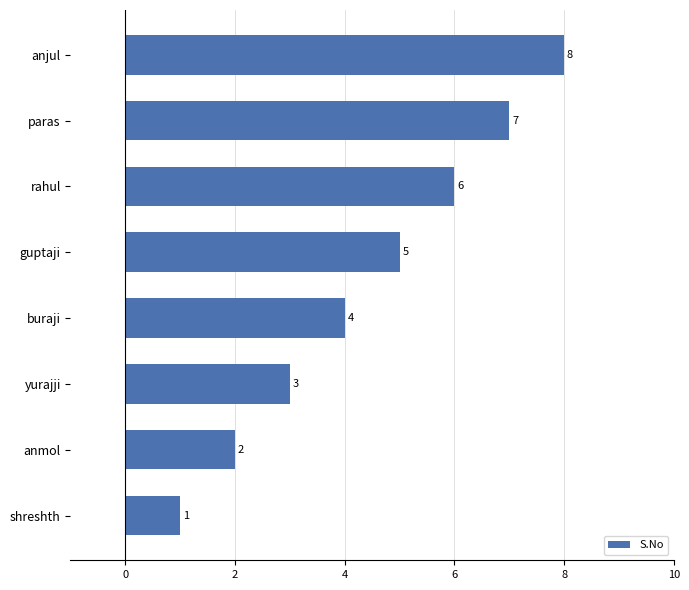

What is the difference between the second highest and minimum values?

6